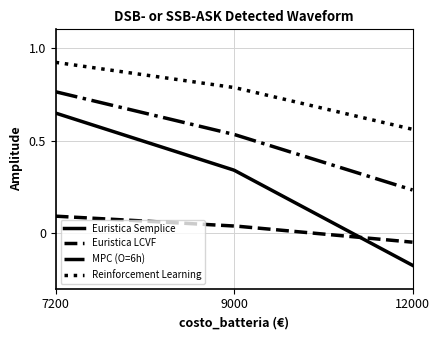

Which series has the largest total across all categories?

Reinforcement Learning